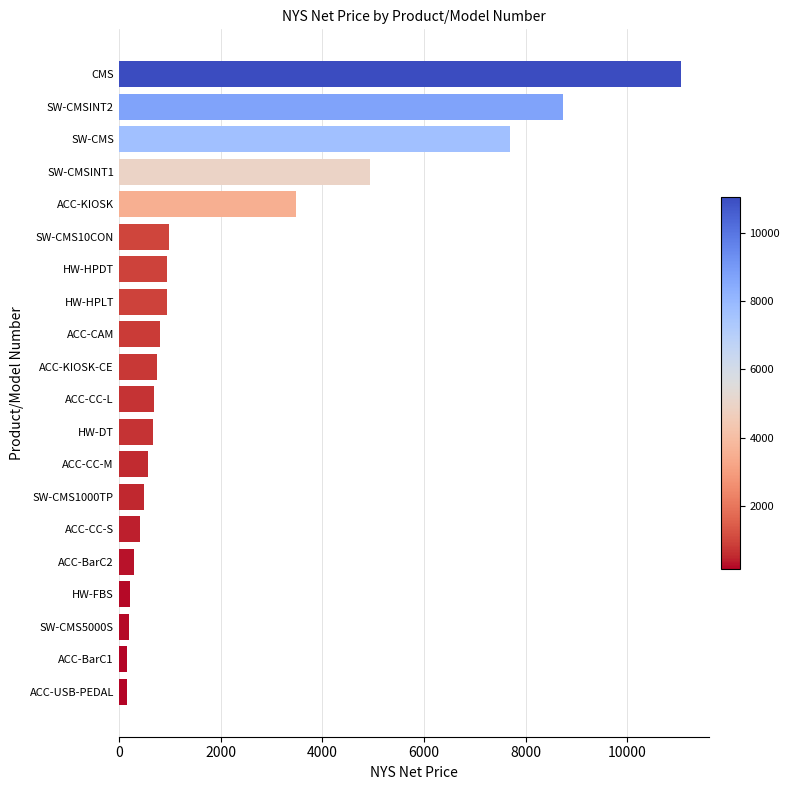

What is the average value?

2211.5